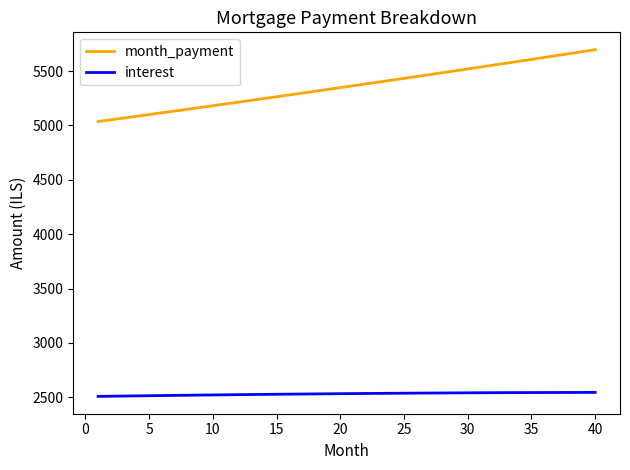

What is the maximum value for month_payment?

5696.9